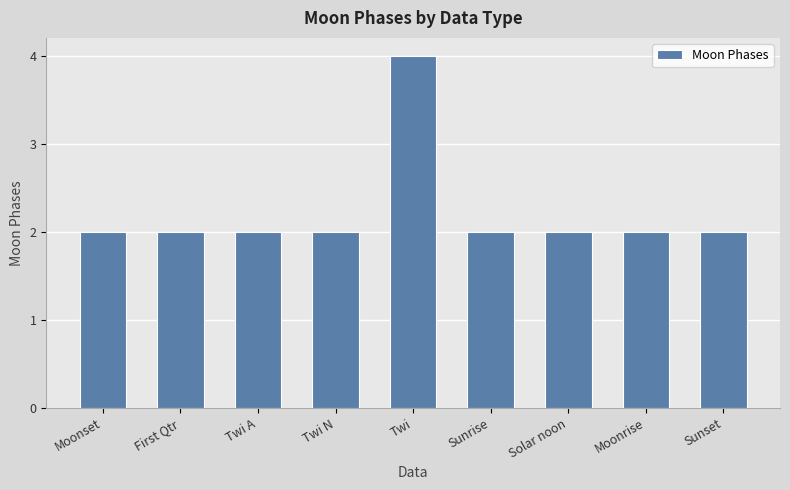

Is it true that the value at Twi is 2?

False